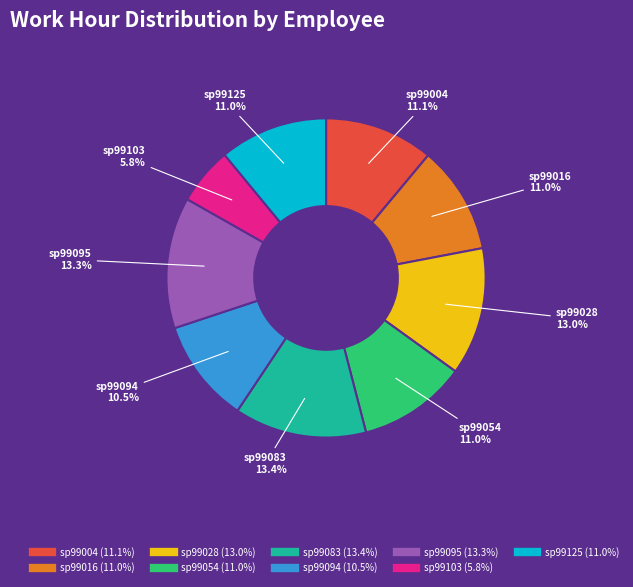

What portion of the pie excludes sp99016?

89.0%